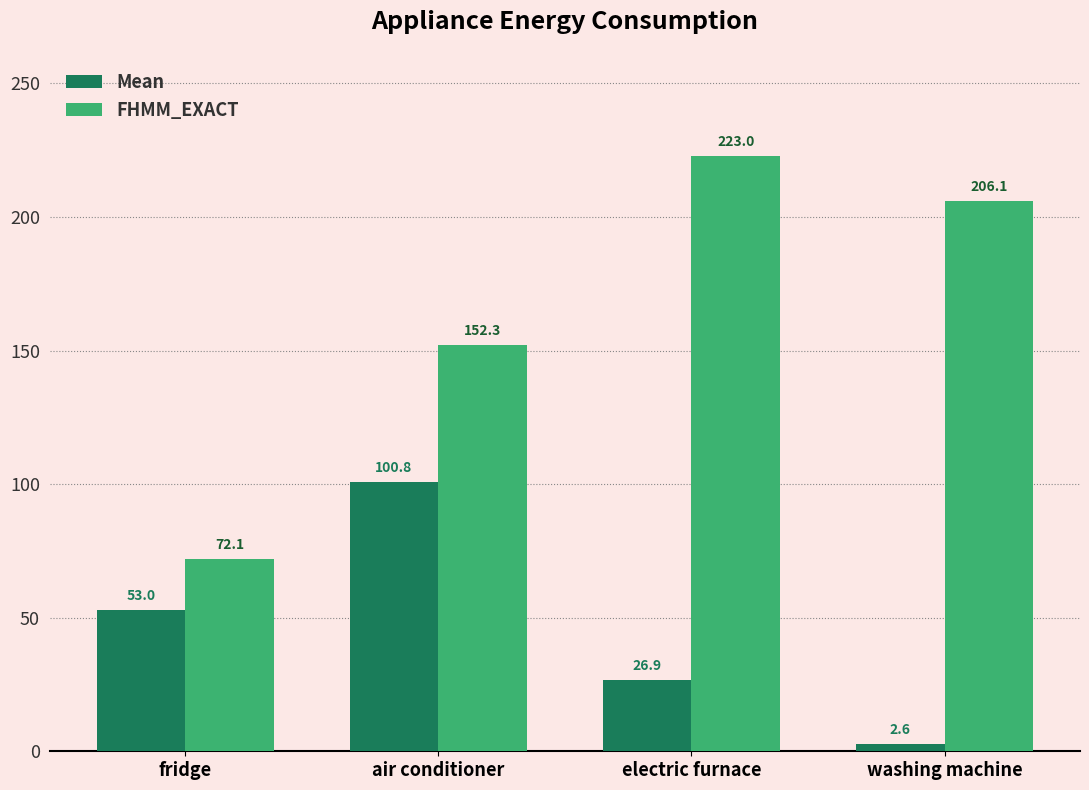

How many values in the Mean series exceed 52?

2